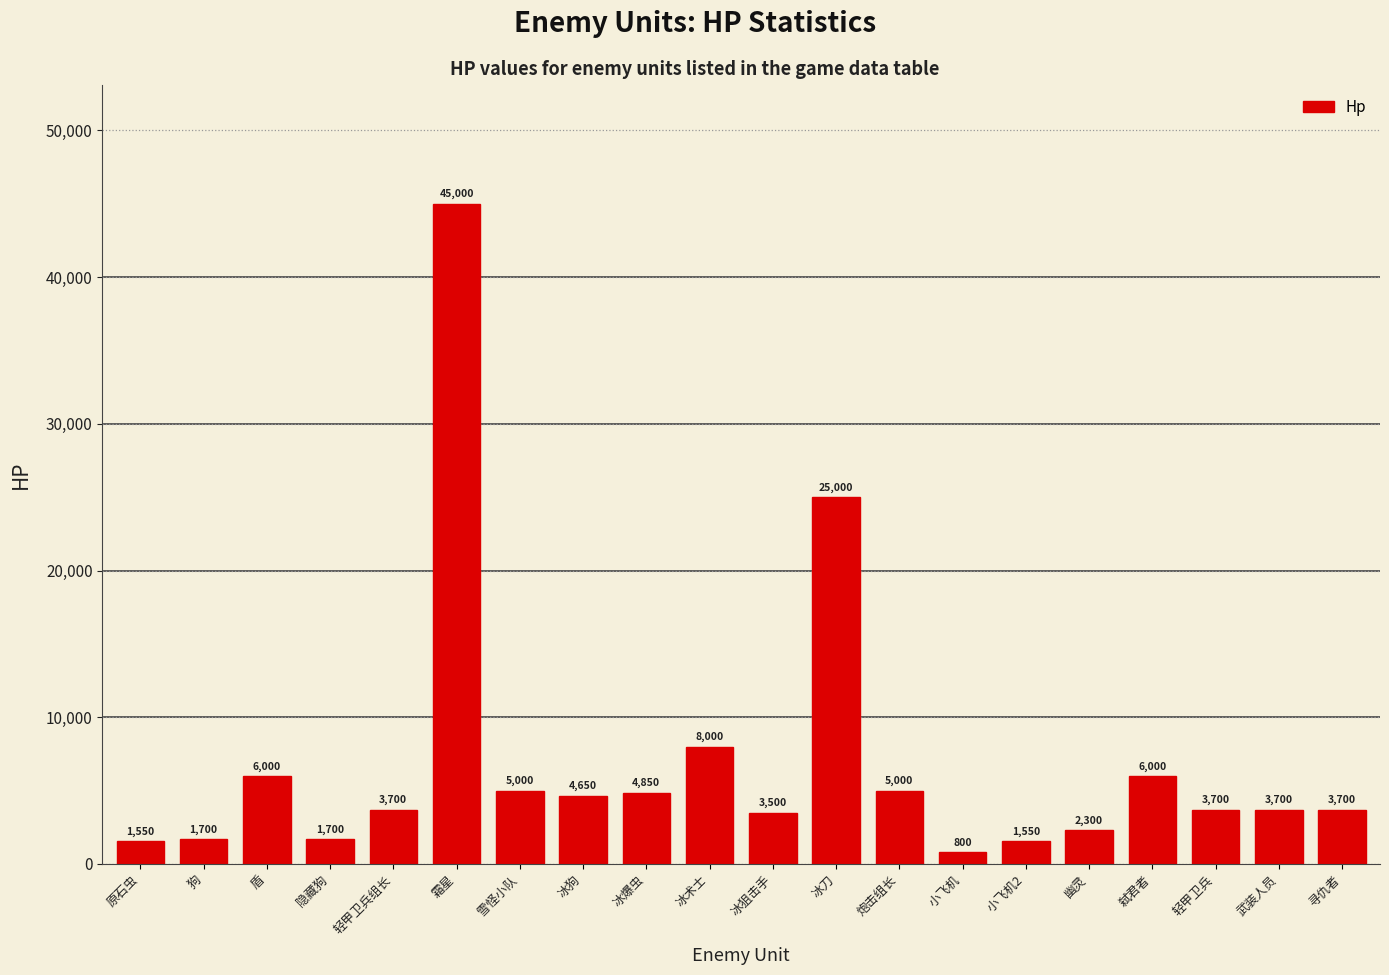

What is the value of the 3rd bar from the left?

6000